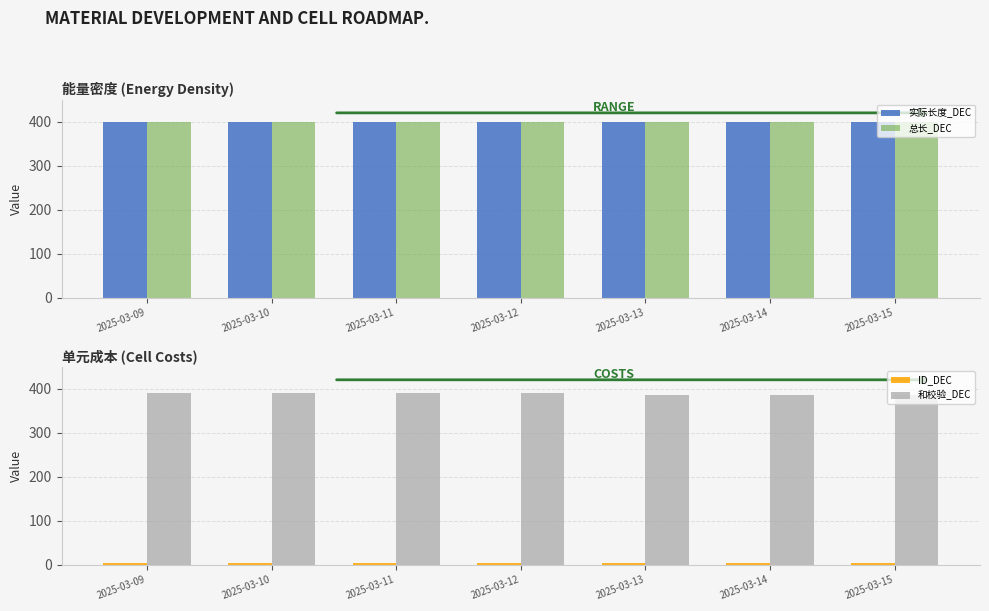

How many categories are shown in the chart?

7